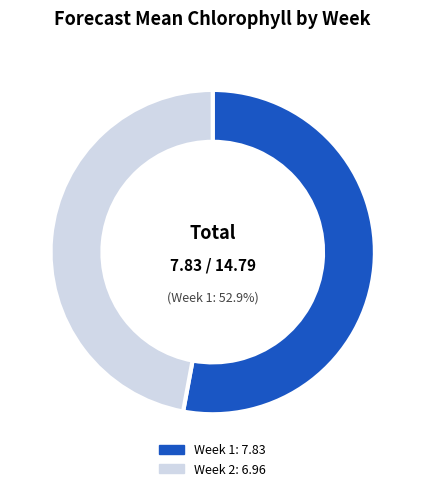

What percentage is NOT represented by Week 1?

47.1%